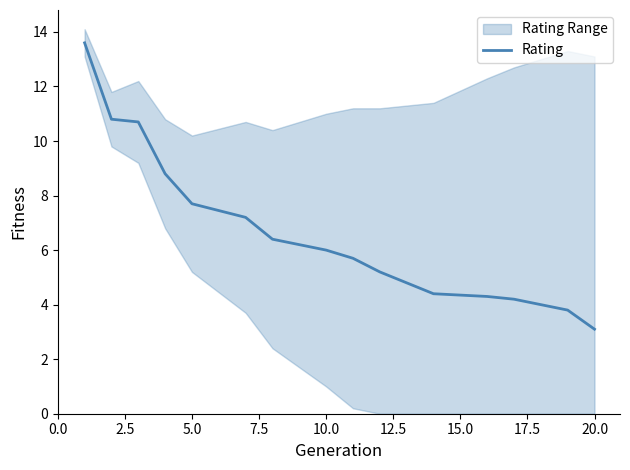

Reading left to right, what are all the values shown in this chart?

13.6	10.8	10.7	8.8	7.7	7.7	7.2	6.4	6.4	6.0	5.7	5.2	4.8	4.4	4.4	4.3	4.2	4.2	3.8	3.1